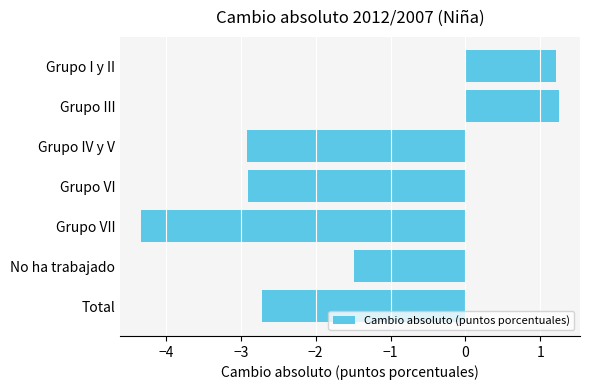

What is the minimum value shown in the chart?

-4.3